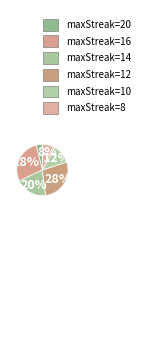

To the nearest percent, what is the difference between the largest and smallest slice percentages?

24%